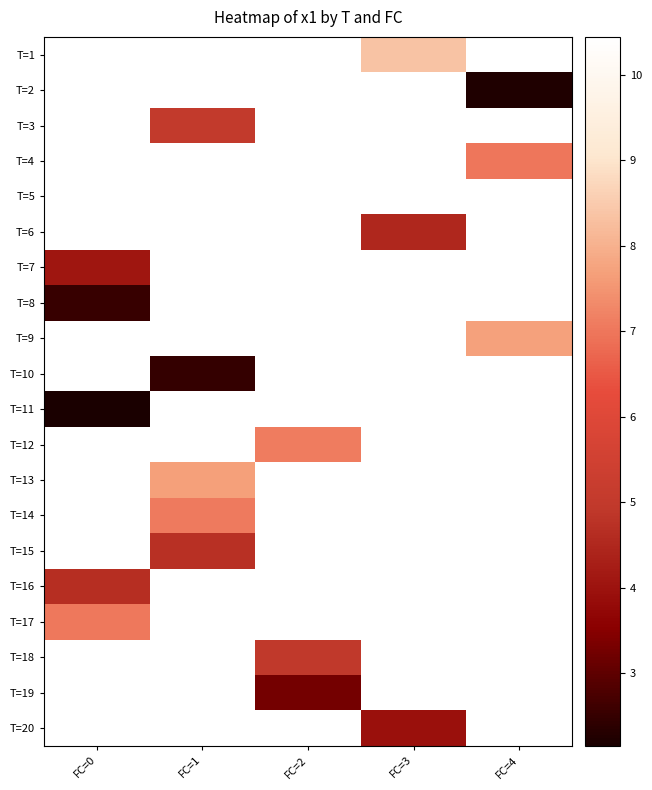

The T=14 series shows 7.1 at FC=1. True or false?

True